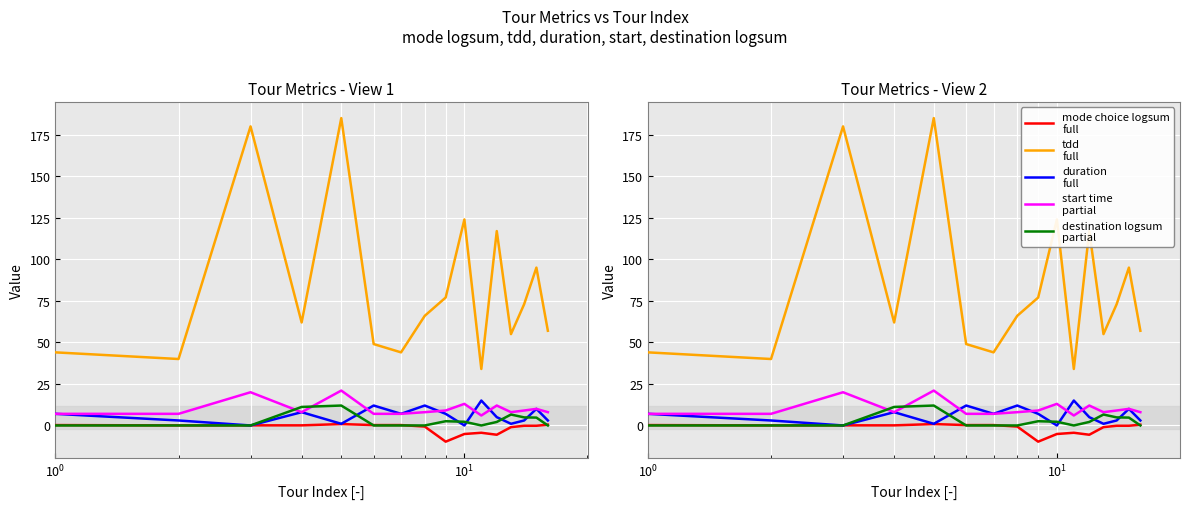

The value of destination logsum
partial at 10 is -4.8. True or false?

False